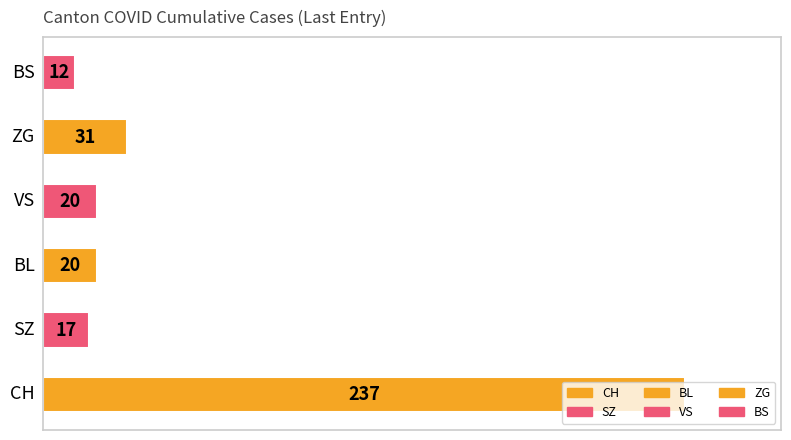

What is the maximum value shown in the chart?

237